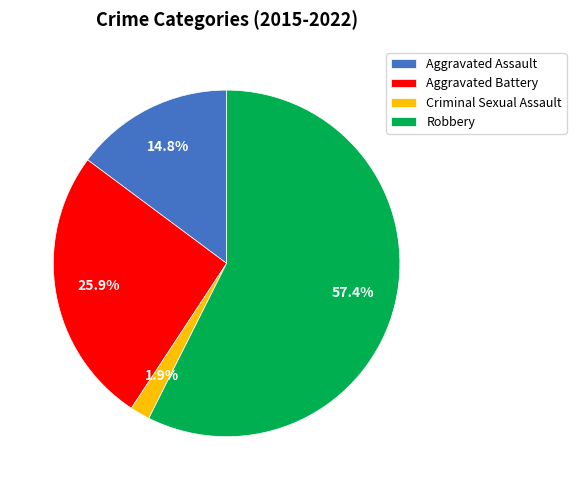

To the nearest percent, what percentage of the pie is Robbery?

57%